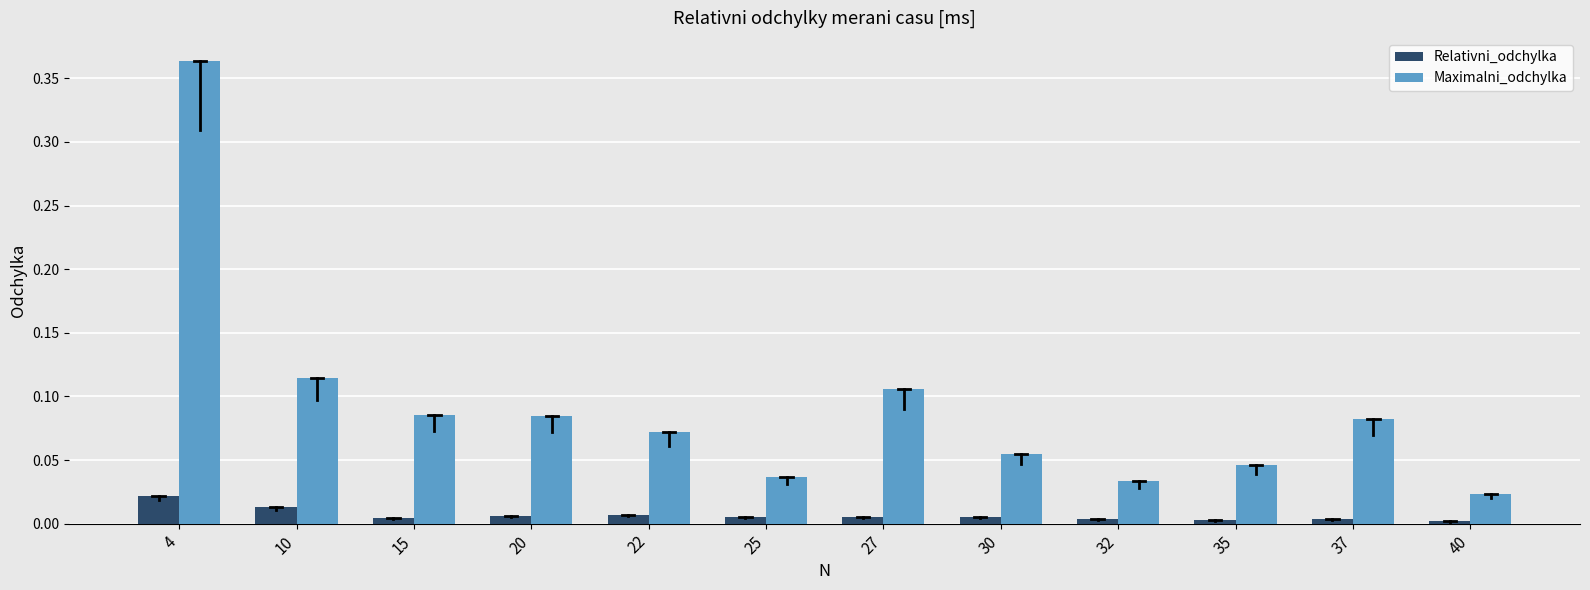

The Relativni_odchylka series shows 0.0 at 10. True or false?

True